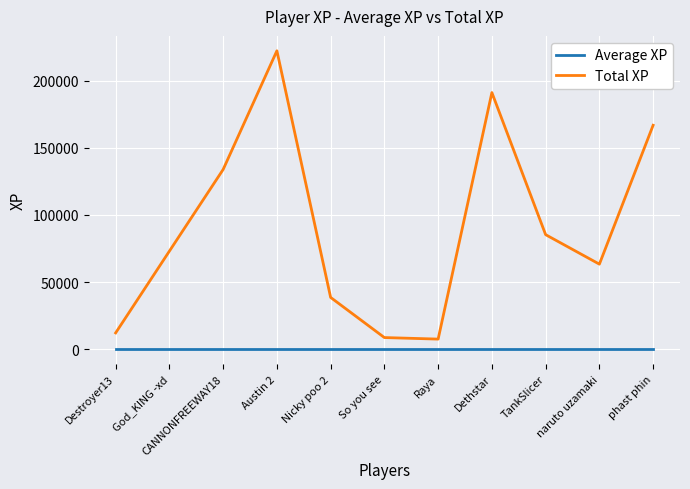

Reading left to right, transcribe all the data shown in this chart.

Average XP: Destroyer13=0.0	God_KING -xd=0.0	CANNONFREEWAY18=0.0	Austin 2=0.0	Nicky poo 2=0.0	So you see=0.0	Raya=0.0	Dethstar=0.0	TankSlicer=0.0	naruto uzamaki=0.0	phast phin=0.0
Total XP: Destroyer13=12168.8	God_KING -xd=73020.7	CANNONFREEWAY18=133783.1	Austin 2=222095.6	Nicky poo 2=38557.1	So you see=8694.7	Raya=7550.9	Dethstar=191013.4	TankSlicer=85267.8	naruto uzamaki=63329.0	phast phin=166689.2